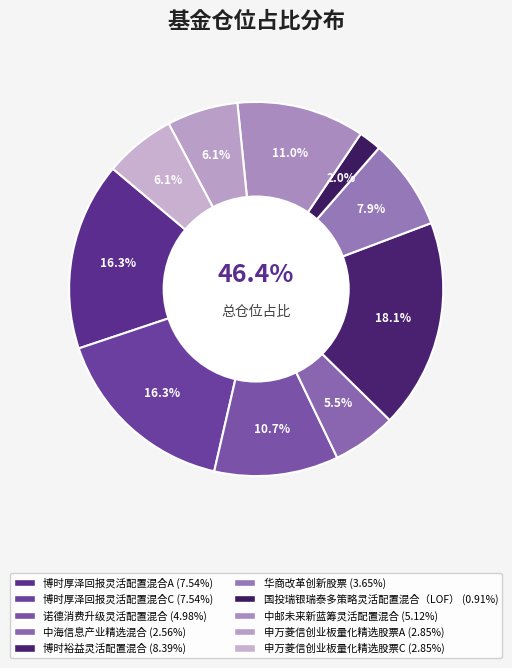

How many segments does this pie chart have?

10